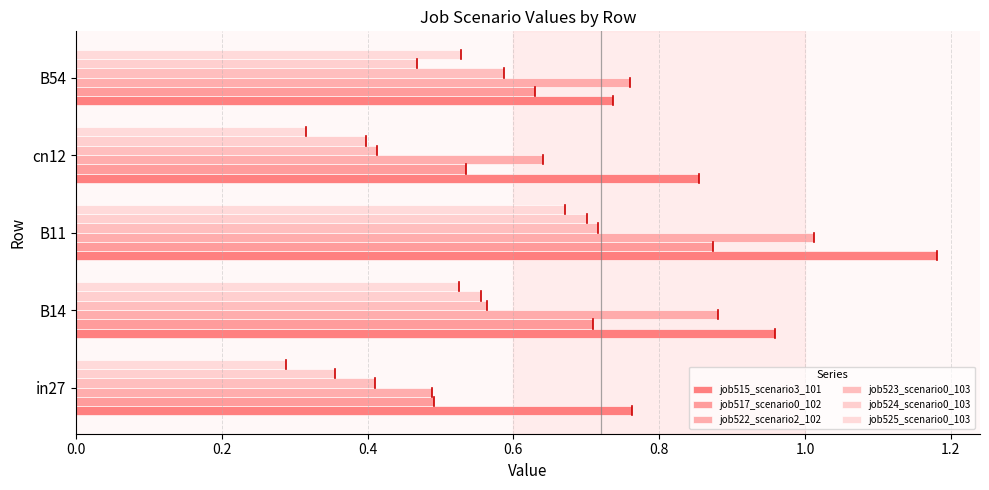

What is the value of the job517_scenario0_102 bar at the 2nd from the left?

0.7